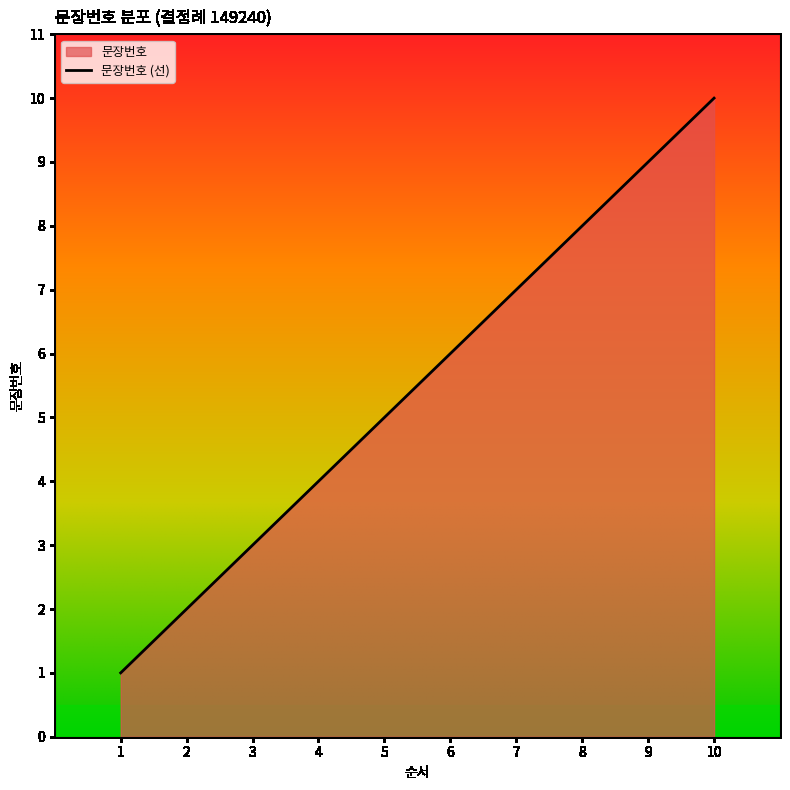

True or false: the data has more than 0 interior local peaks.

False